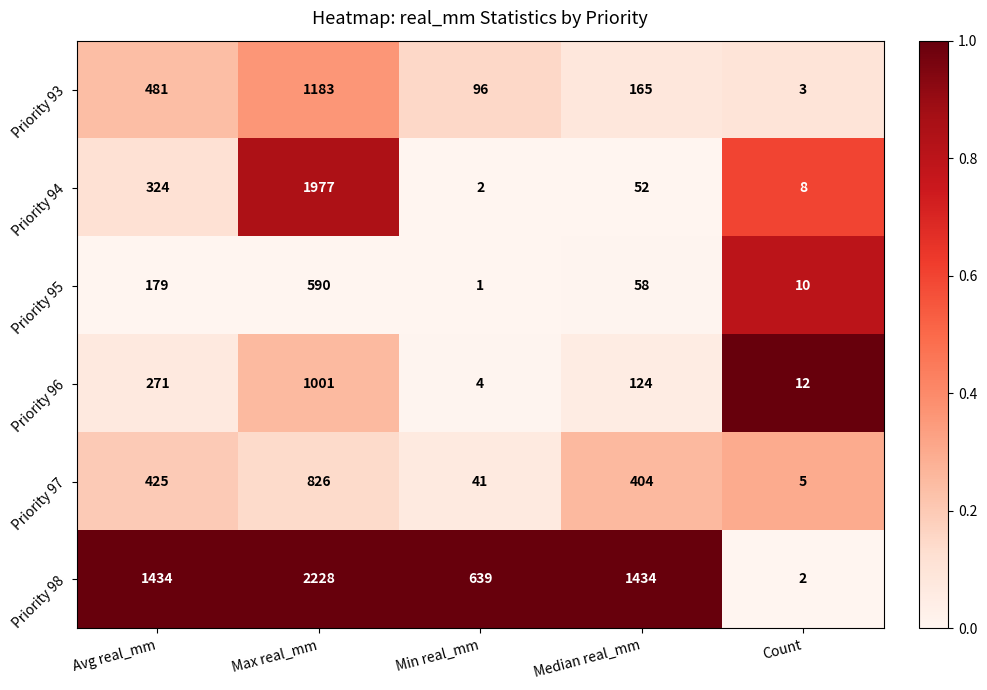

The Priority 96 series shows 406 at Max real_mm. True or false?

False